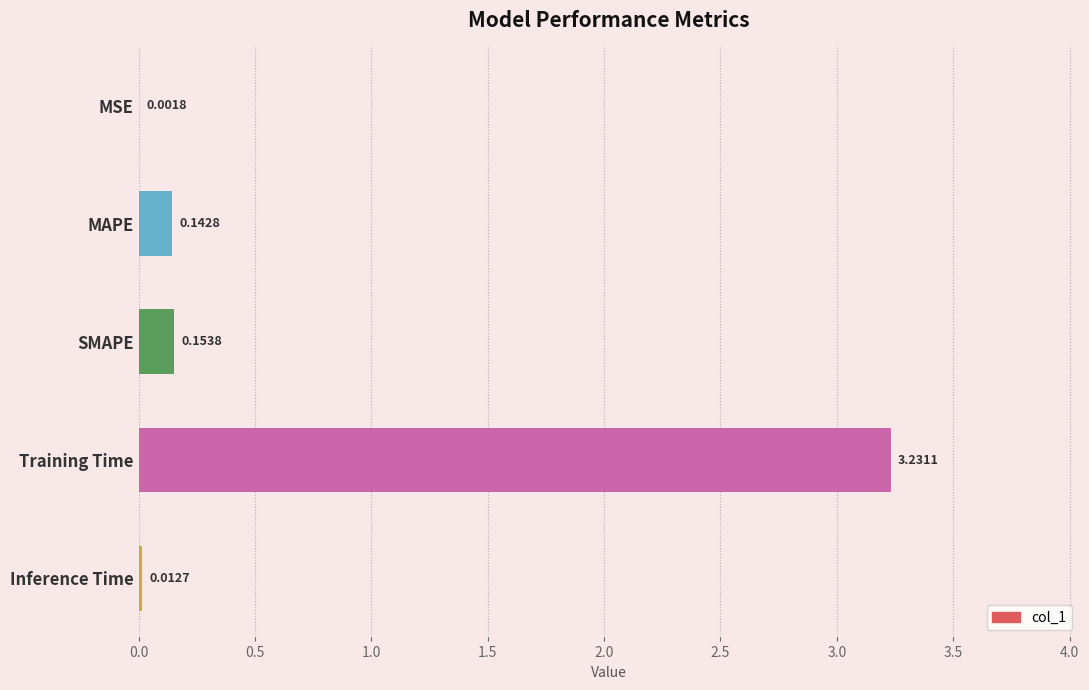

What is the sum of the values at MAPE and Training Time?

3.4